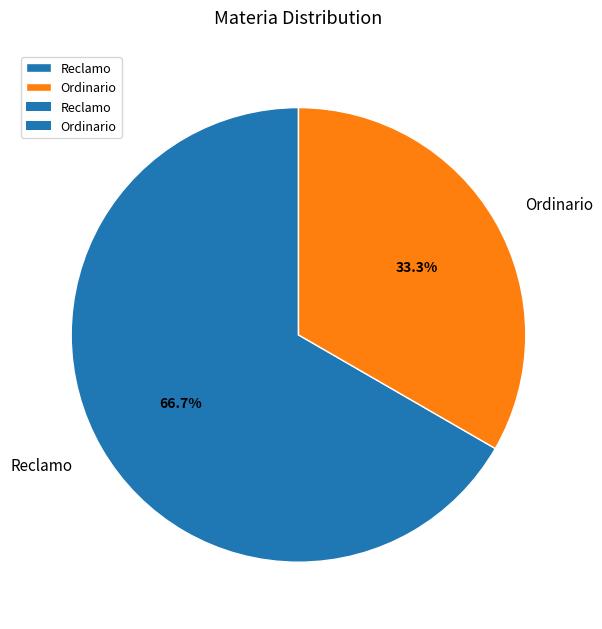

Which category has the biggest portion of the pie?

Reclamo